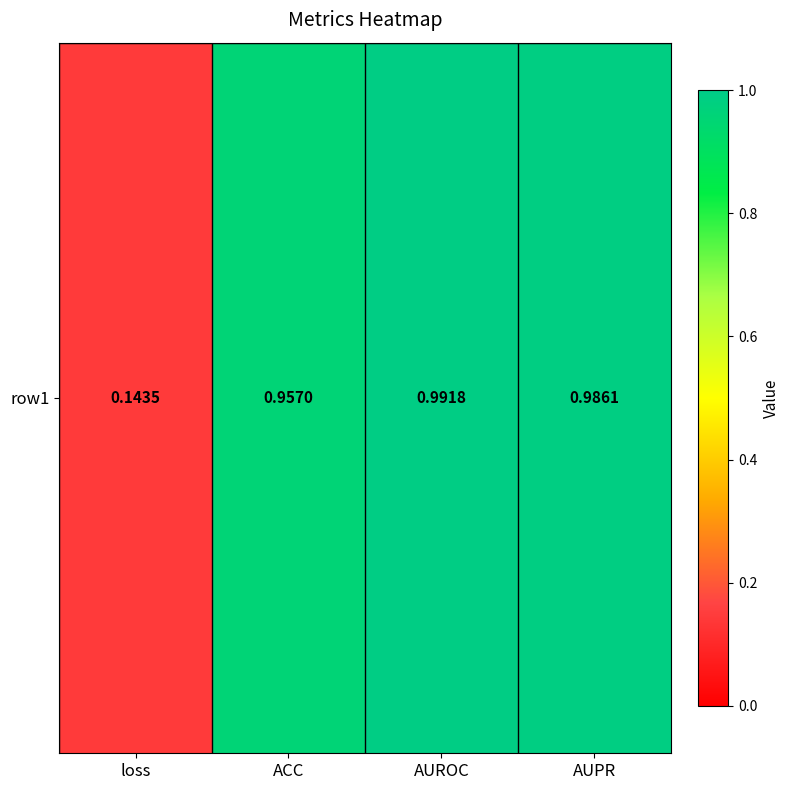

List the labels in order of value, largest first.

AUROC, AUPR, ACC, loss